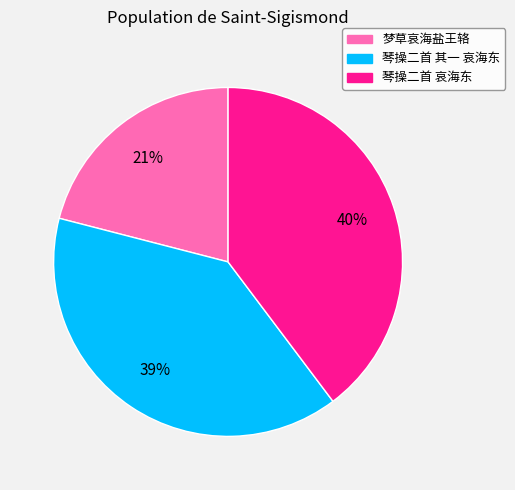

Approximately how many times larger is the value at 琴操二首 其一 哀海东 compared to 琴操二首 哀海东?

1.0